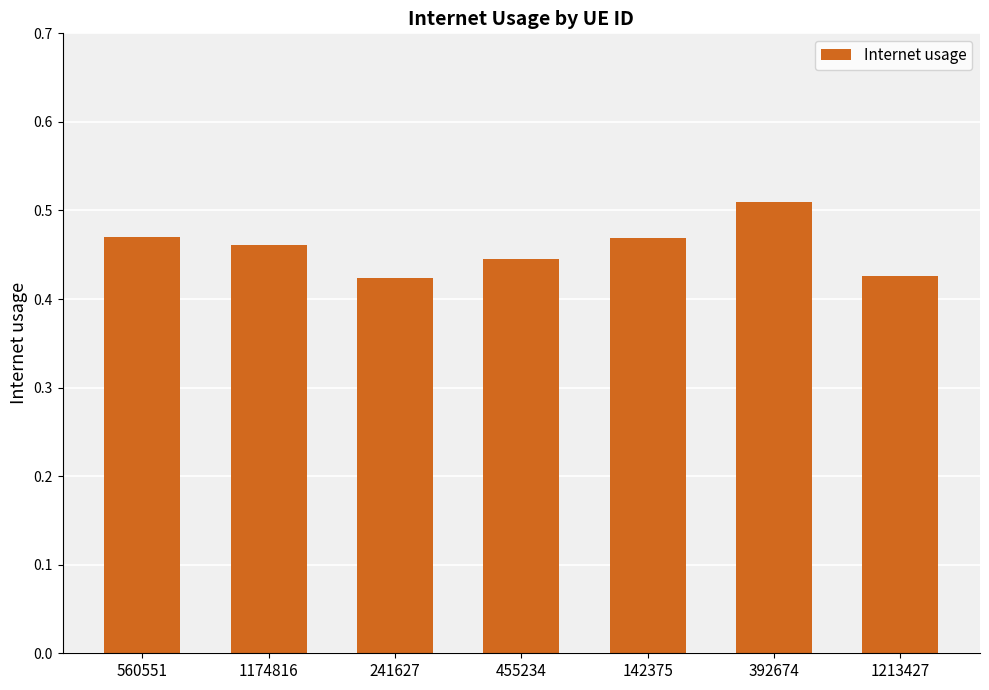

What is the sum of all values?

3.2